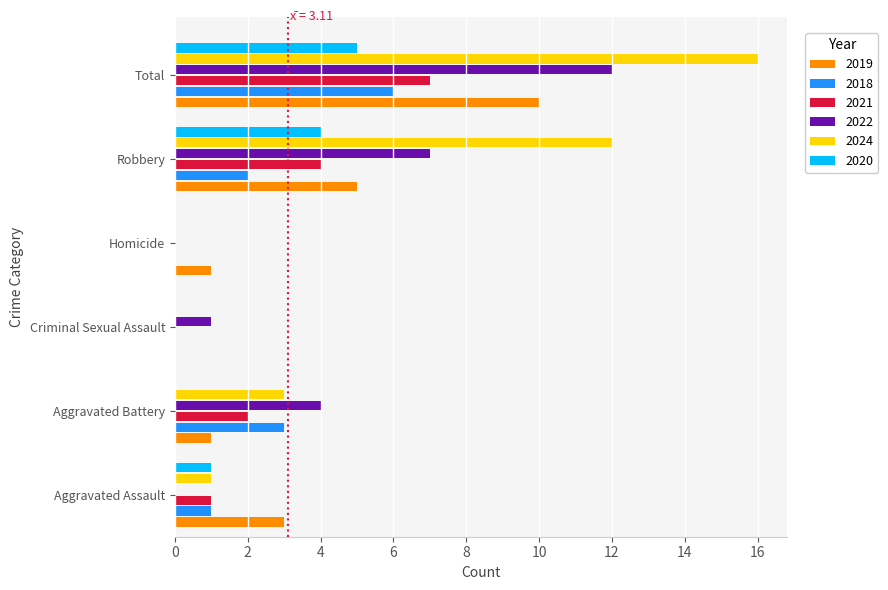

Is it true that 2024 equals -10 at Homicide?

False